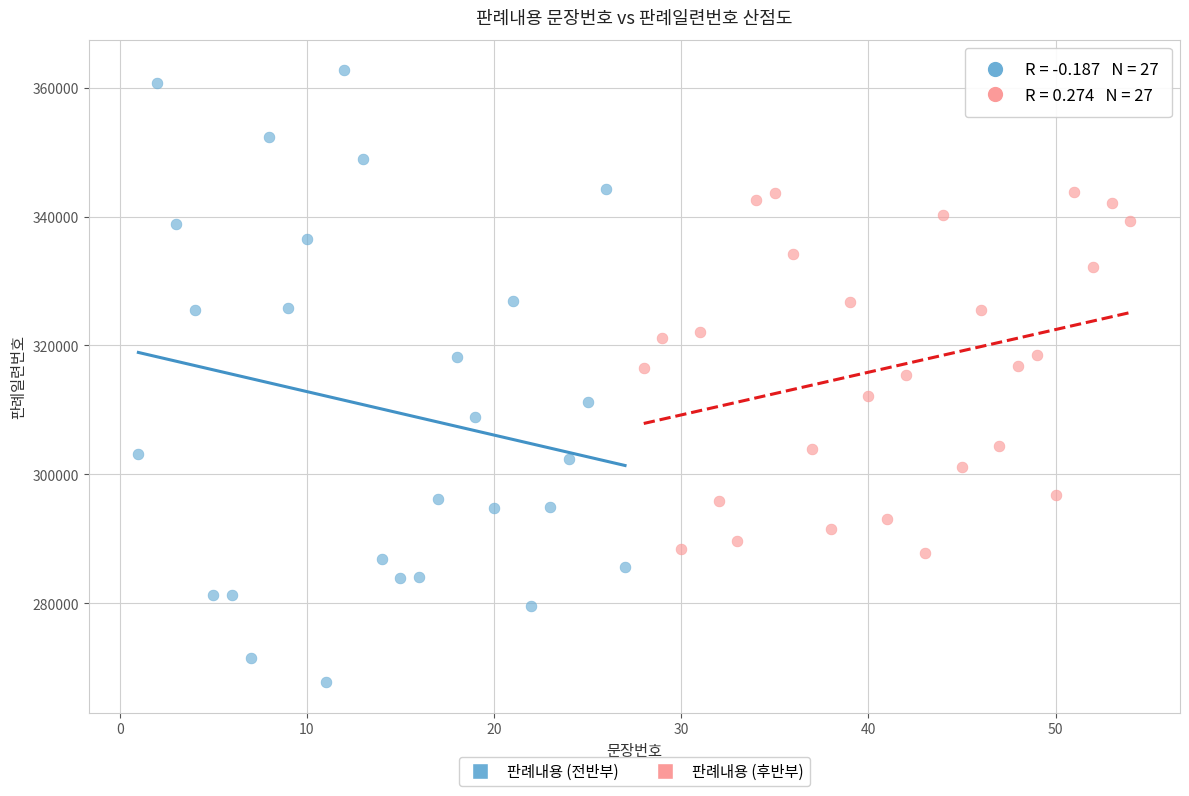

Which series contains the lowest Y value?

판례내용 (전반부)